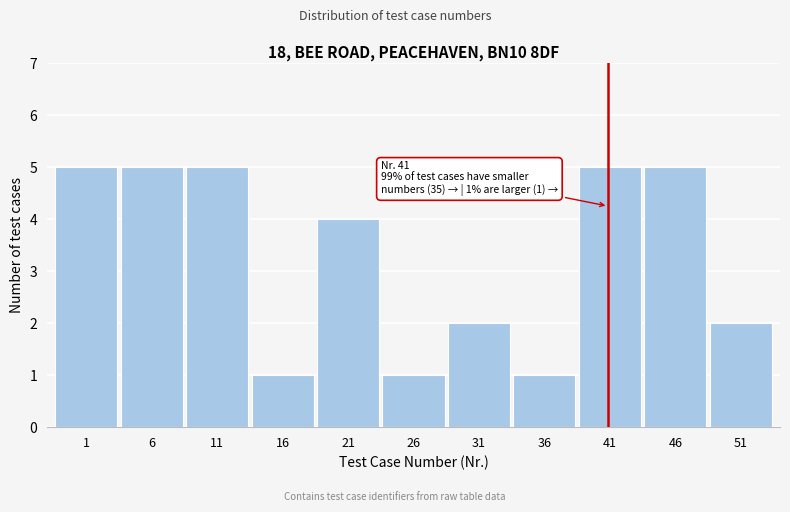

Reading left to right, transcribe all the data shown in this chart.

1=5	6=5	11=5	16=1	21=4	26=1	31=2	36=1	41=5	46=5	51=2